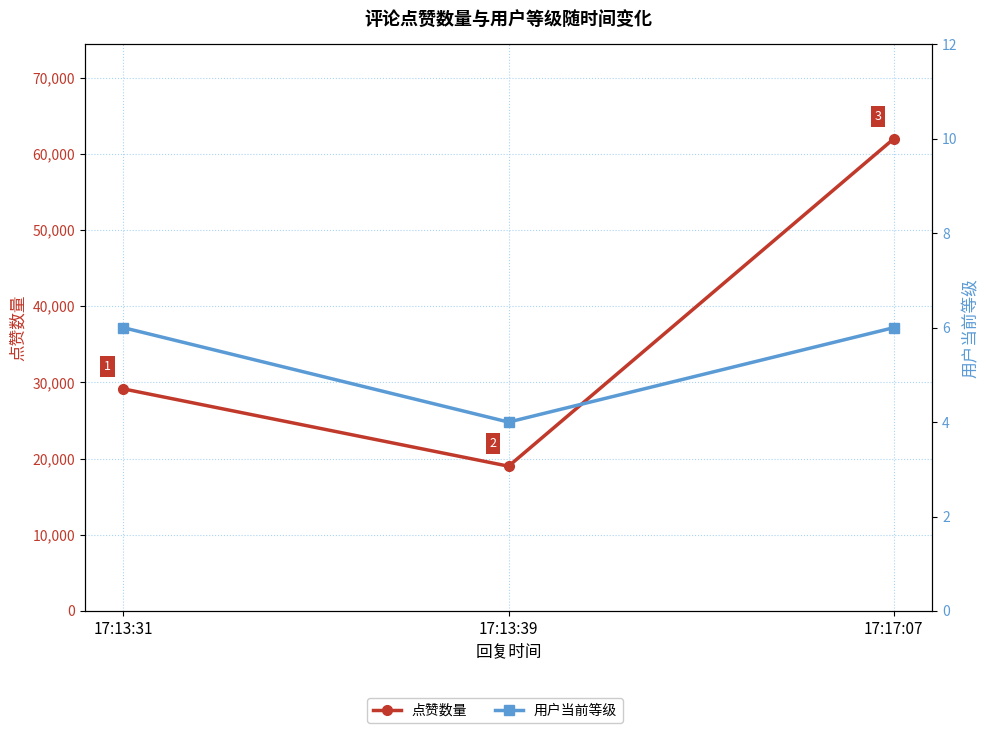

At how many categories does at least one series exceed 34756?

1